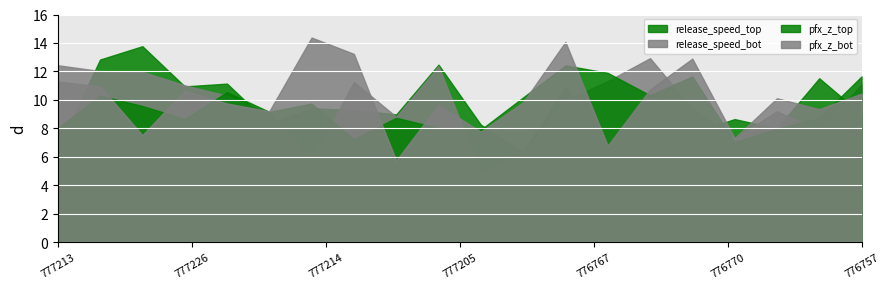

Rank the series at 776757 from highest to lowest value.

pfx_z_top, release_speed_bot, pfx_z_bot, release_speed_top